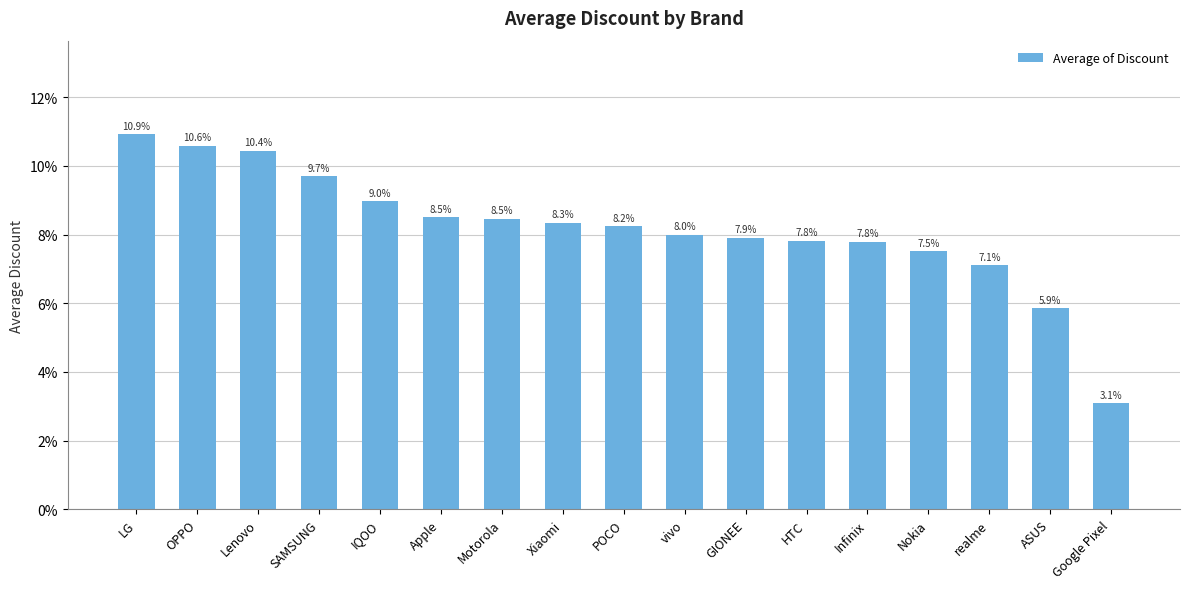

Does the chart contain stacked bars?

No